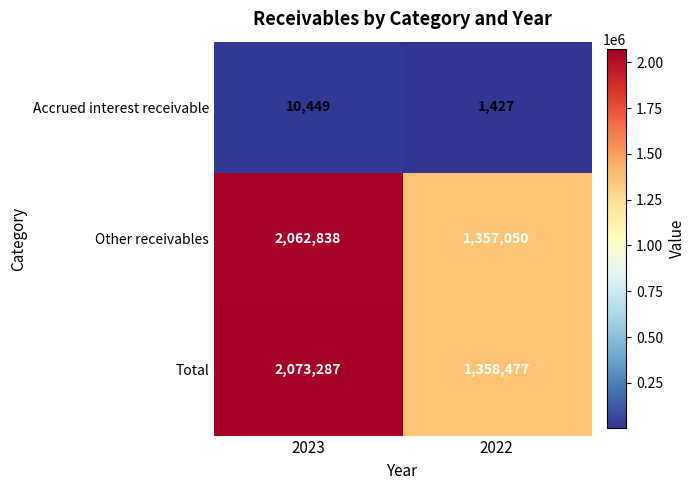

Between 2023 and 2022, which series saw the biggest shift?

Total